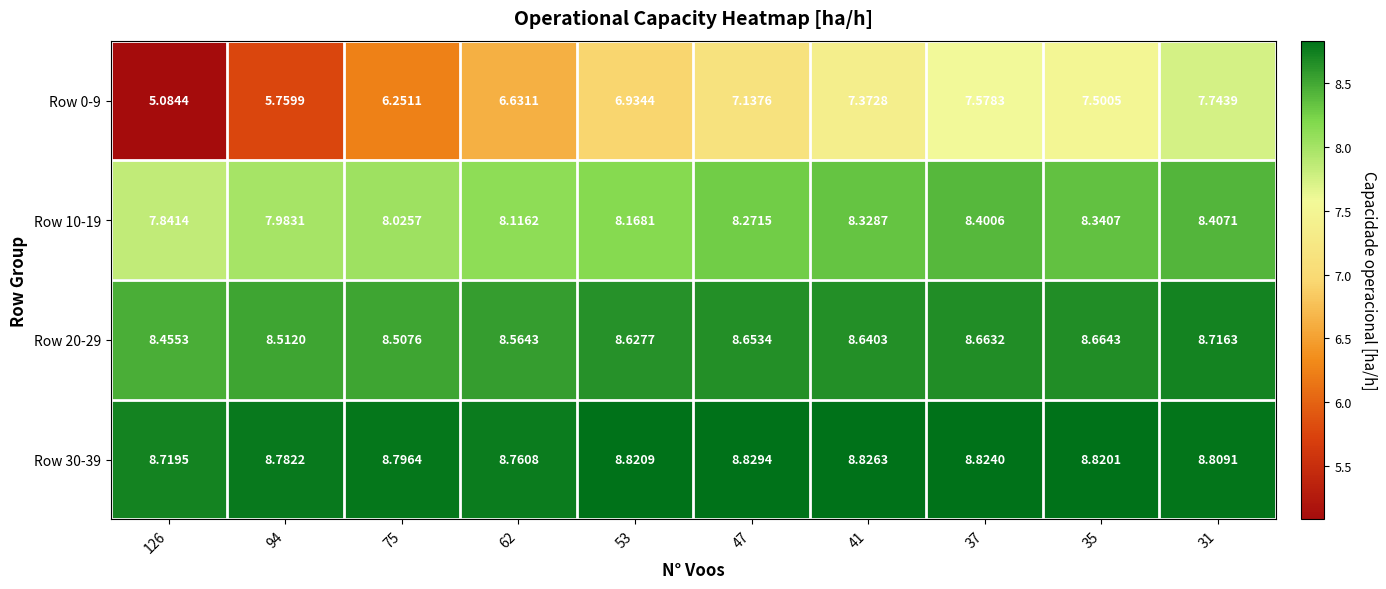

Which series has the widest spread of values?

Row 0-9